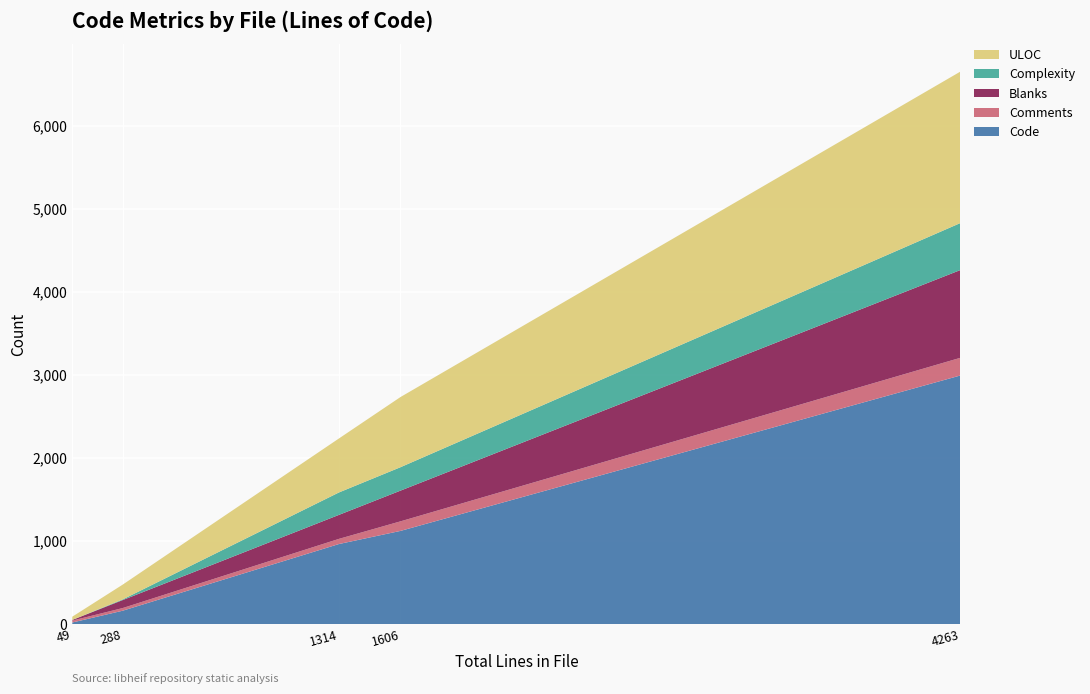

Reading left to right, extract all data points from this chart.

Code: security_limits.h (49)=18	pixelimage.h (288)=160	pixelimage.cc (1314)=963	context.cc (1606)=1121	box.cc (4263)=2993
Comments: security_limits.h (49)=23	pixelimage.h (288)=32	pixelimage.cc (1314)=62	context.cc (1606)=115	box.cc (4263)=213
Blanks: security_limits.h (49)=8	pixelimage.h (288)=96	pixelimage.cc (1314)=289	context.cc (1606)=370	box.cc (4263)=1057
Complexity: security_limits.h (49)=0	pixelimage.h (288)=8	pixelimage.cc (1314)=270	context.cc (1606)=282	box.cc (4263)=566
ULOC: security_limits.h (49)=39	pixelimage.h (288)=178	pixelimage.cc (1314)=650	context.cc (1606)=845	box.cc (4263)=1824